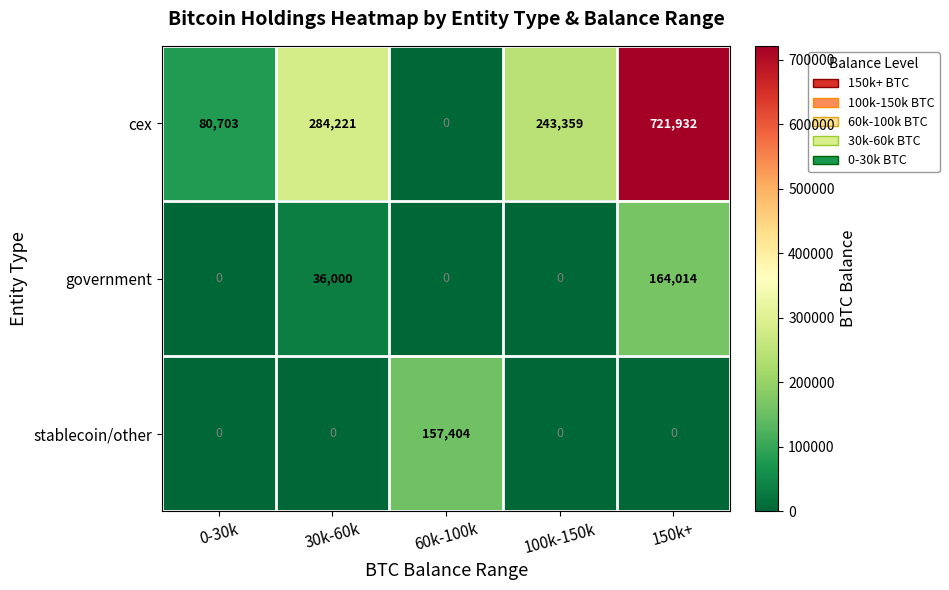

What is the average value of the stablecoin/other series?

31481